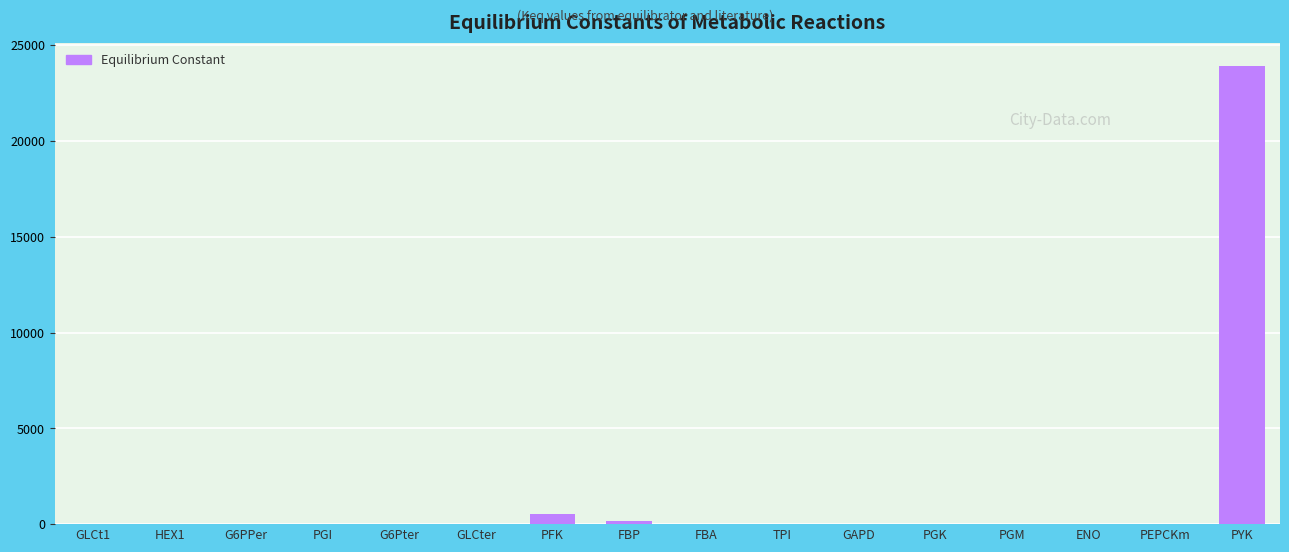

Which label corresponds to the largest value in the chart?

PYK